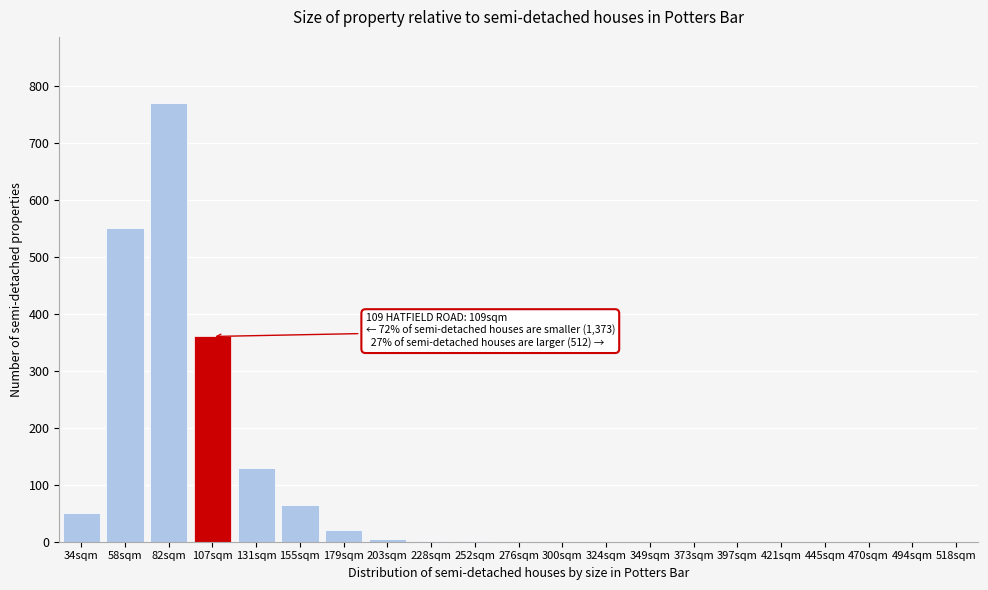

The chart shows a value of 0 at 349sqm. True or false?

True